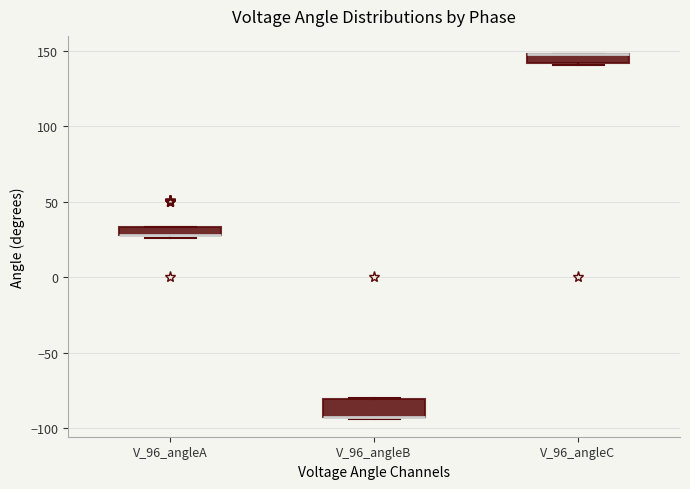

Where is the upper edge of the box for V_96_angleC on the y-axis? The values are not printed on the chart, so give them approximately, as read against the axis.

150